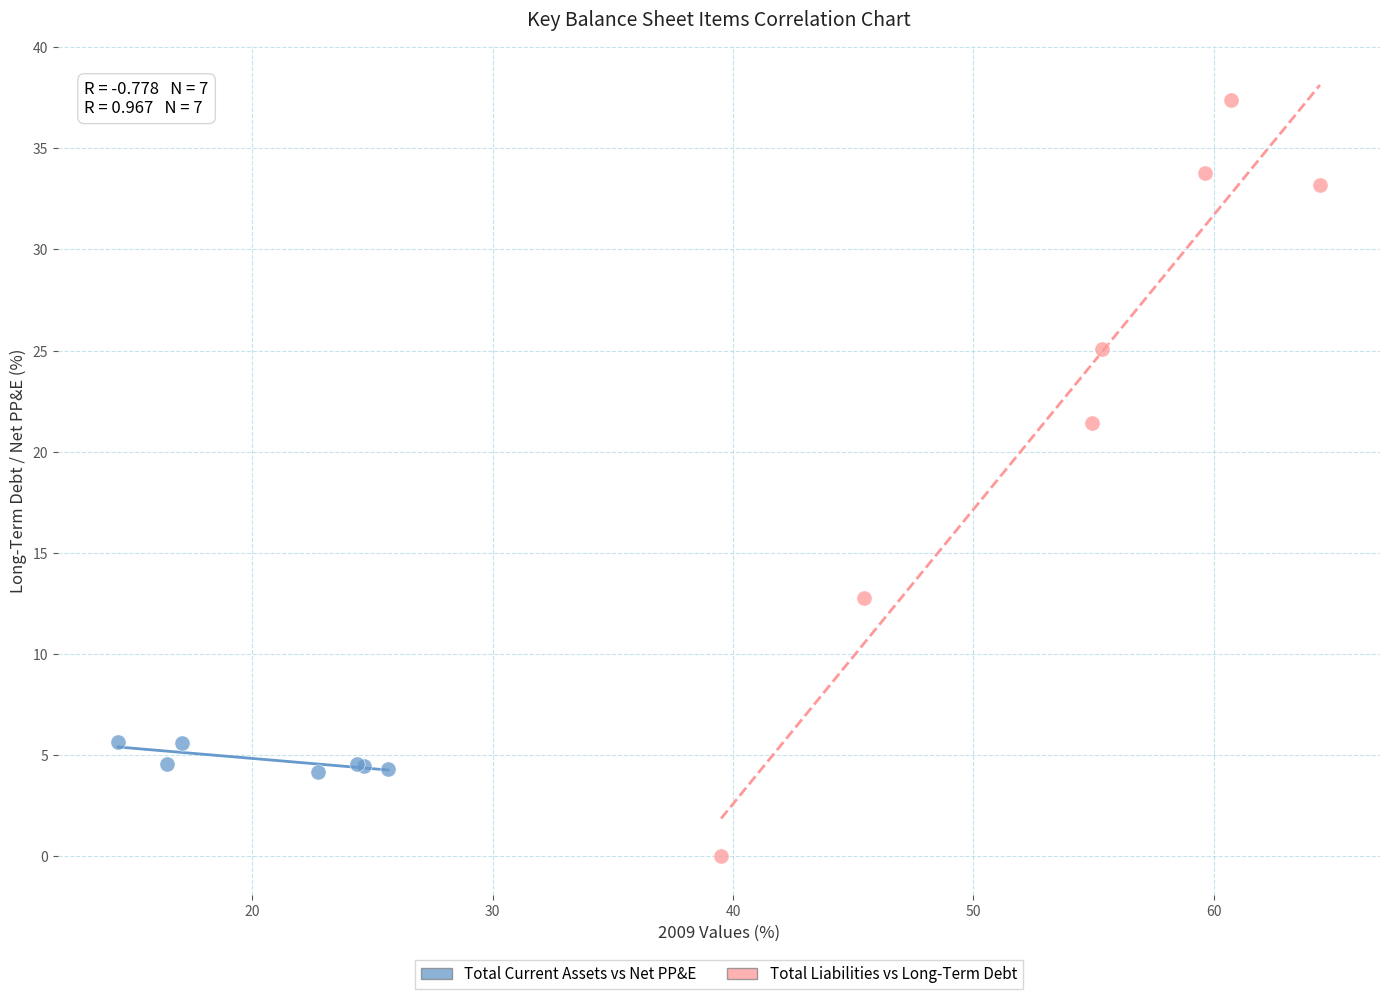

Which series contains the lowest Y value?

Total Liabilities vs Long-Term Debt